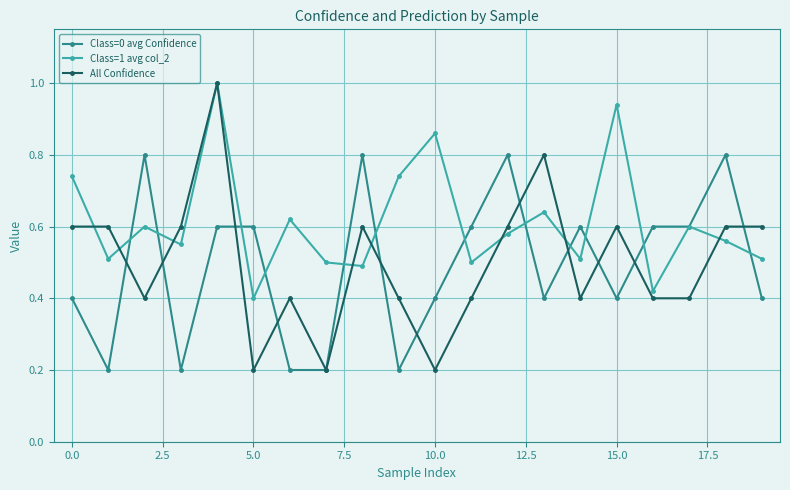

Which series has the largest range (max minus min)?

All Confidence